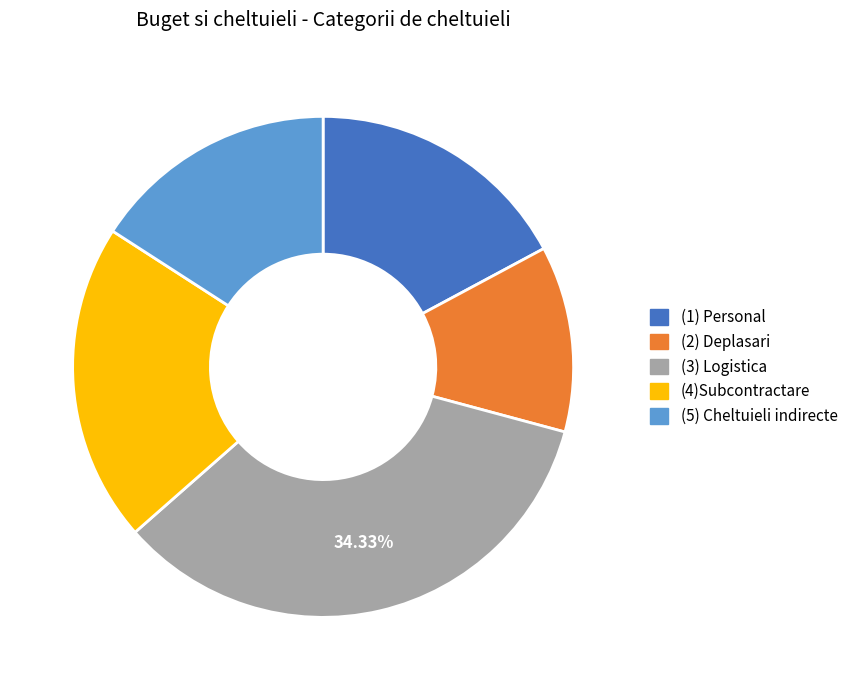

To the nearest percent, what percentage of the pie is (5) Cheltuieli indirecte?

16%